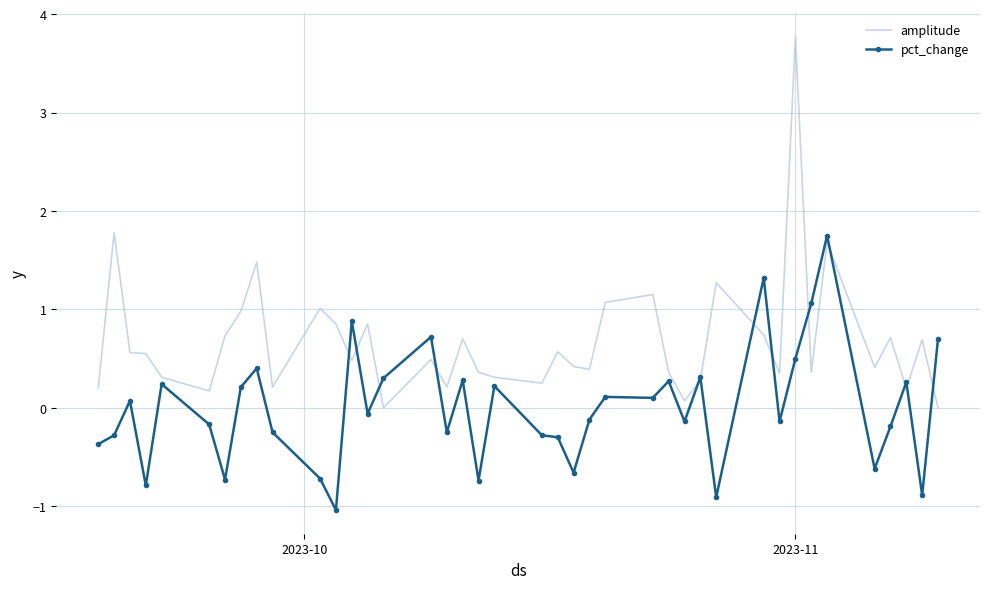

What is the maximum value for pct_change?

1.8